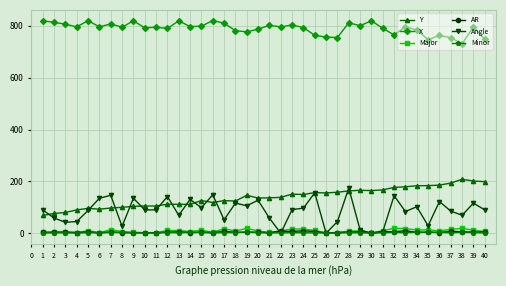

True or false: Minor has more than 0 interior local peaks.

True